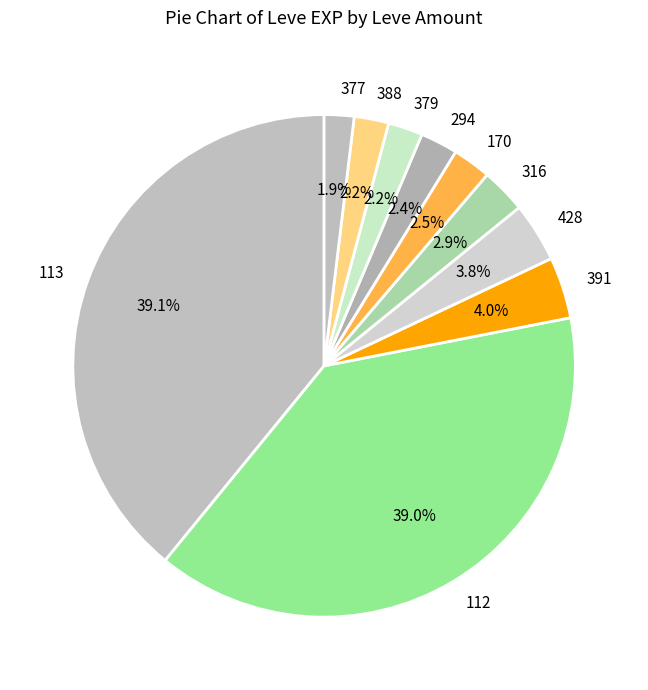

How many slices are in this pie chart?

10